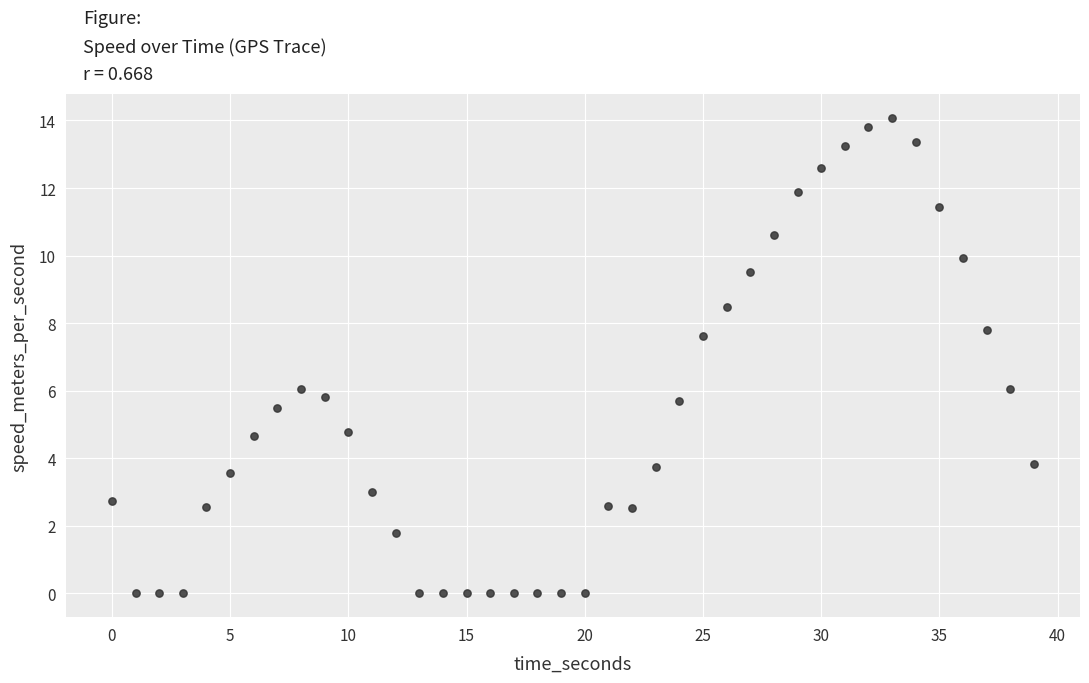

What Y value in the scatter plot is closest to 7?

7.6